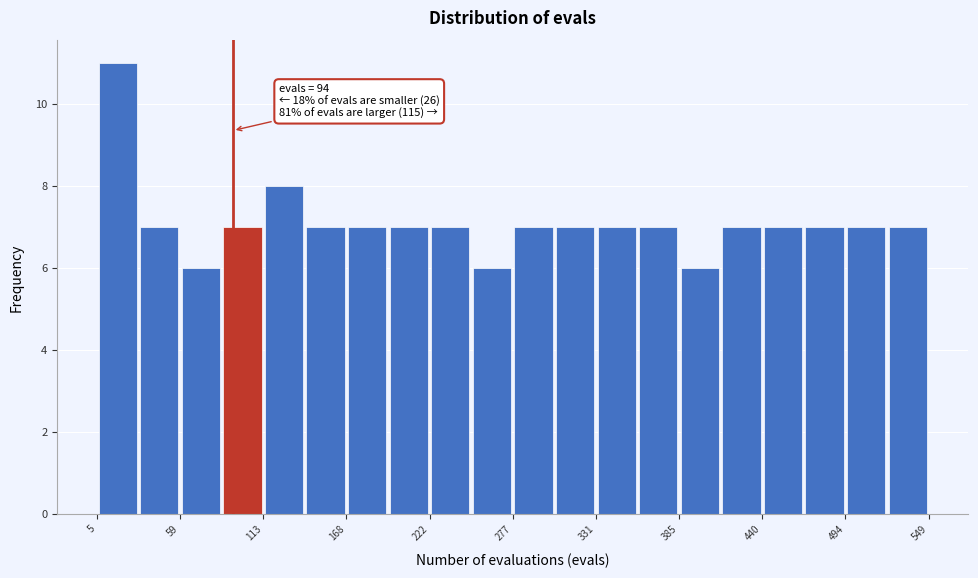

Around what value on the x-axis is the tallest bar? Give the approximate position of its centre, as read against the axis.

20